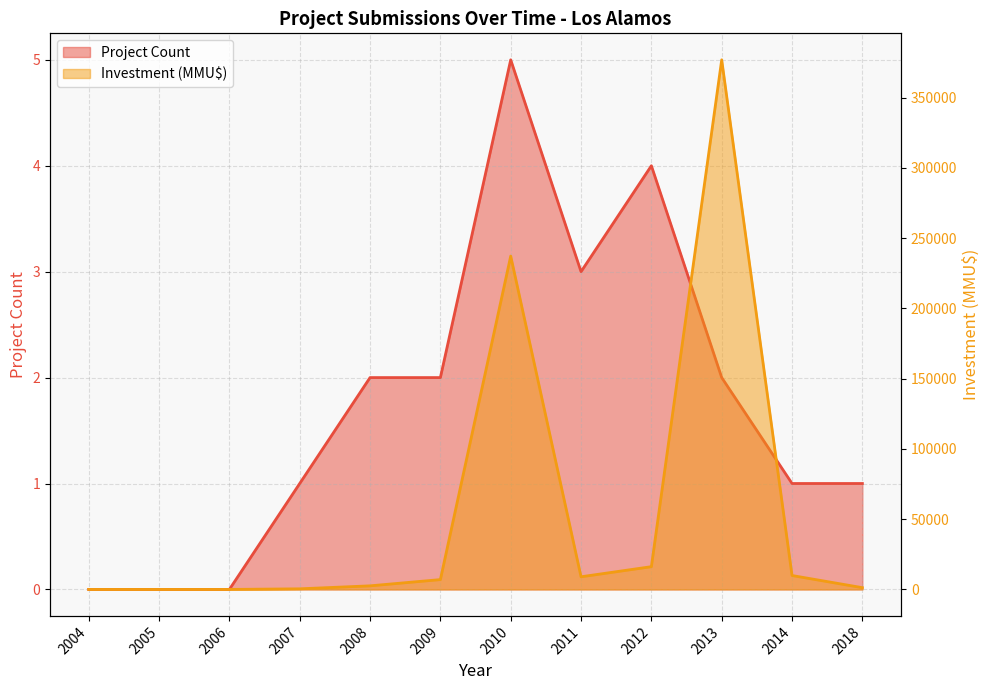

At how many categories does at least one series exceed 210810?

2